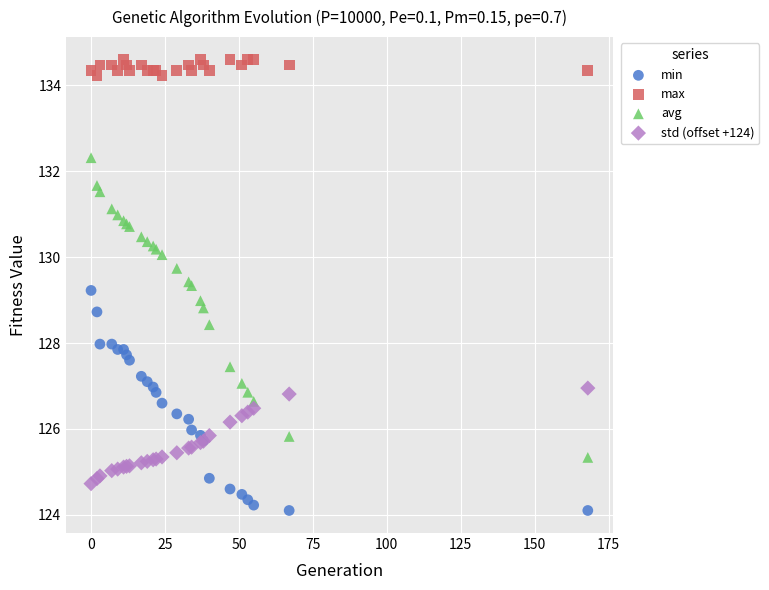

Which series reaches the minimum Y coordinate?

min